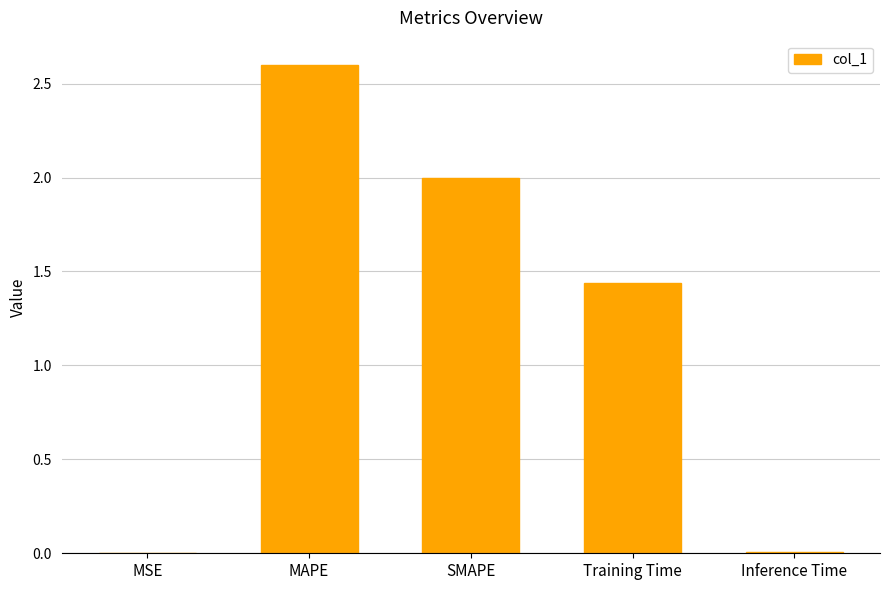

True or false: the data shows 2.4 at Training Time.

False